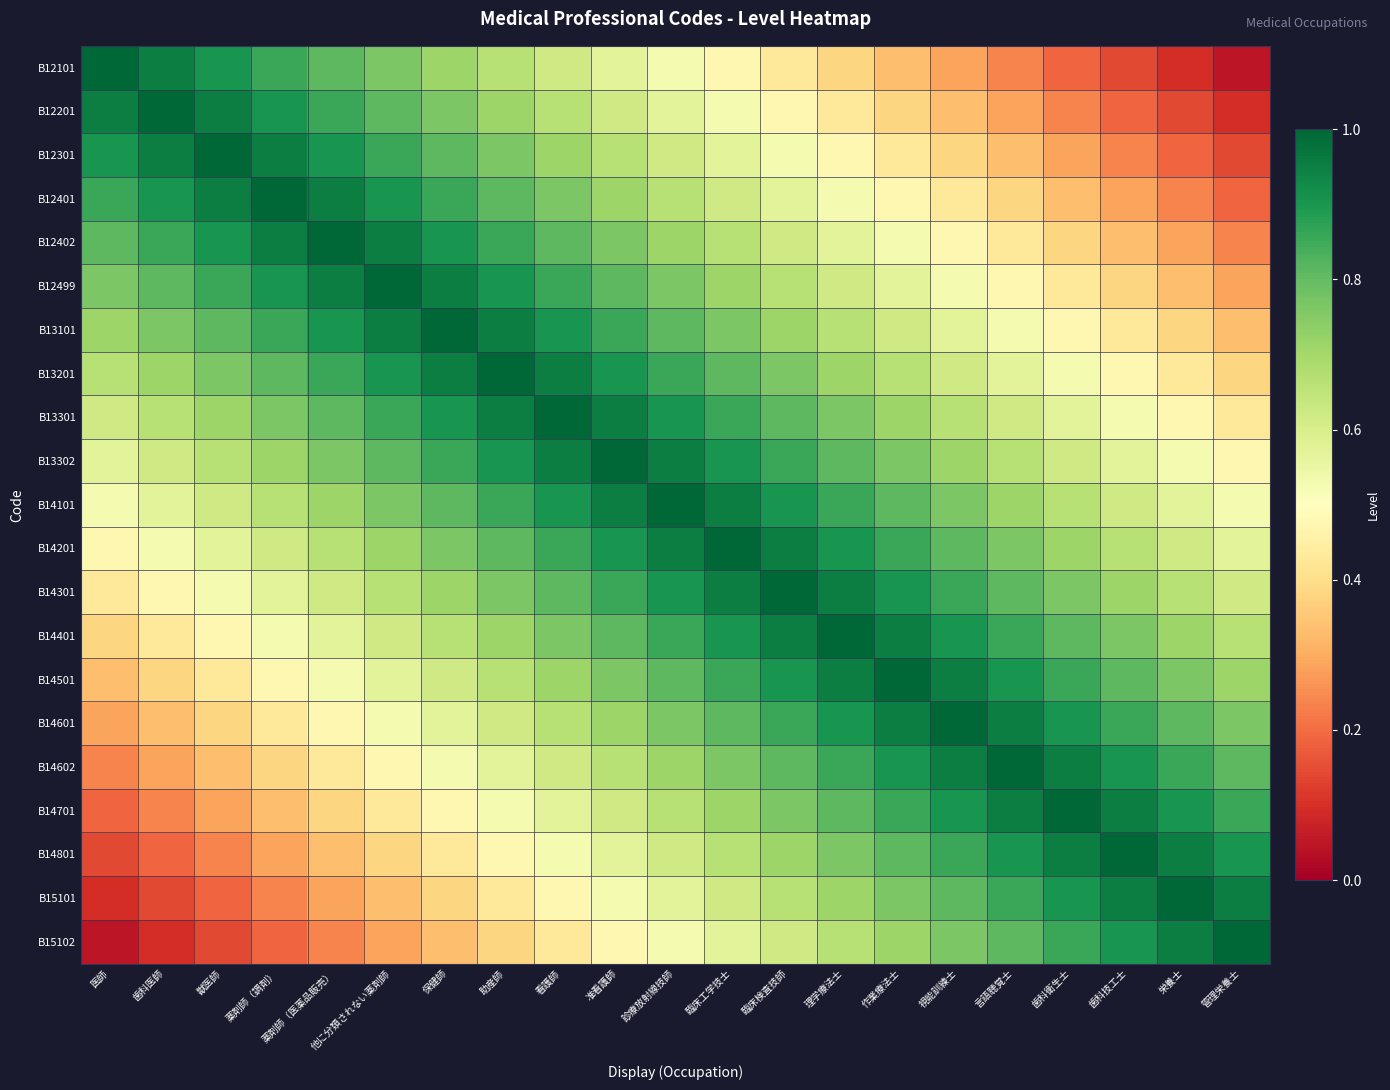

At which category is the sum across all series the highest?

診療放射線技師